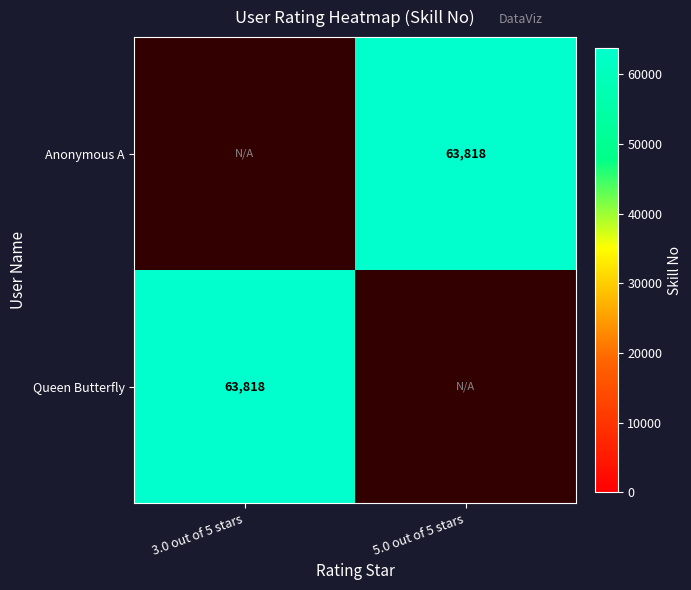

Which category has the highest value across all series?

5.0 out of 5 stars